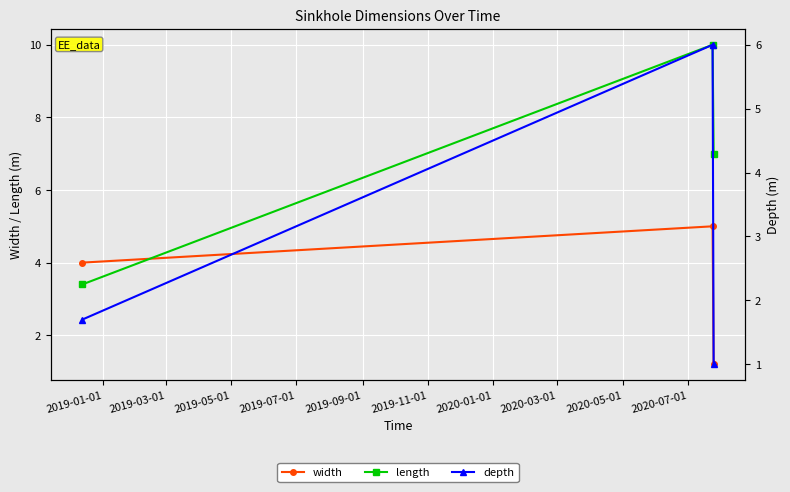

How many lines are shown in the chart?

3